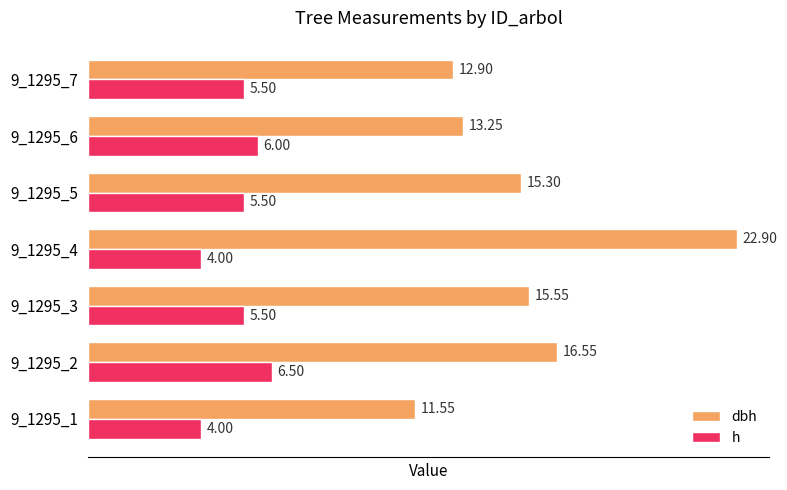

At which category is the sum across all series the highest?

9_1295_4